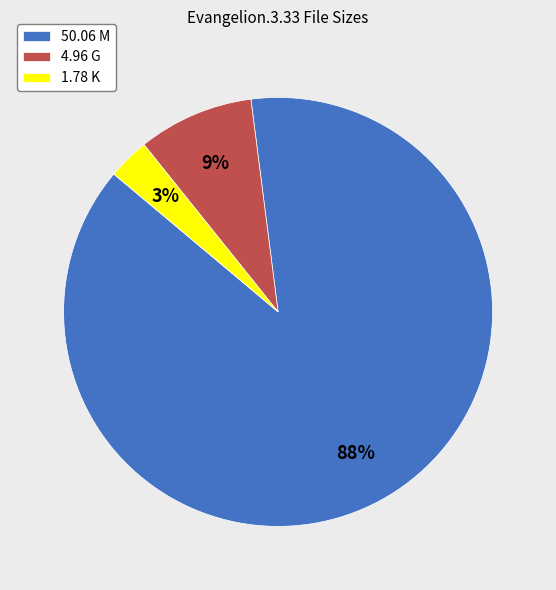

Approximately how many times larger is the value at 4.96 G compared to 50.06 M?

0.1